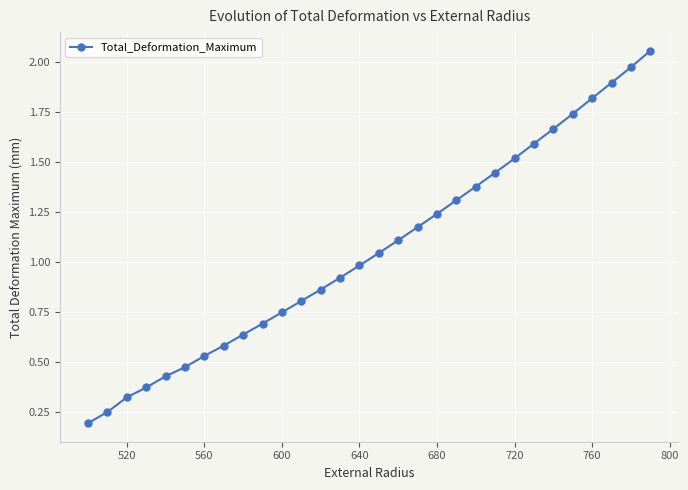

What is the value of the 24th point from the left?

1.6